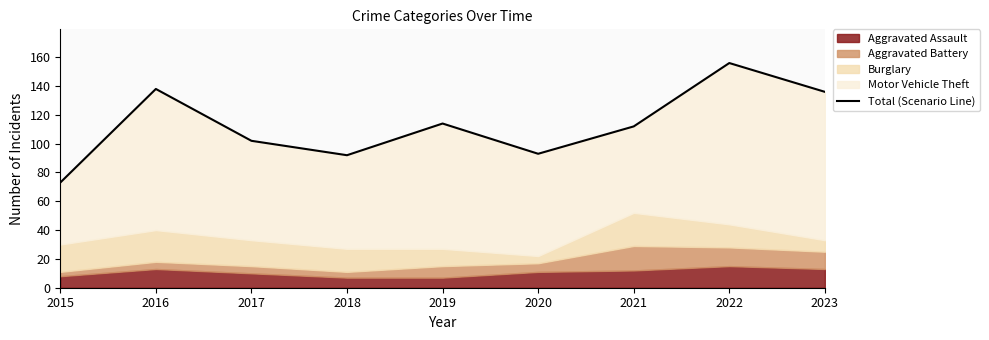

How many values exceed 112?

4